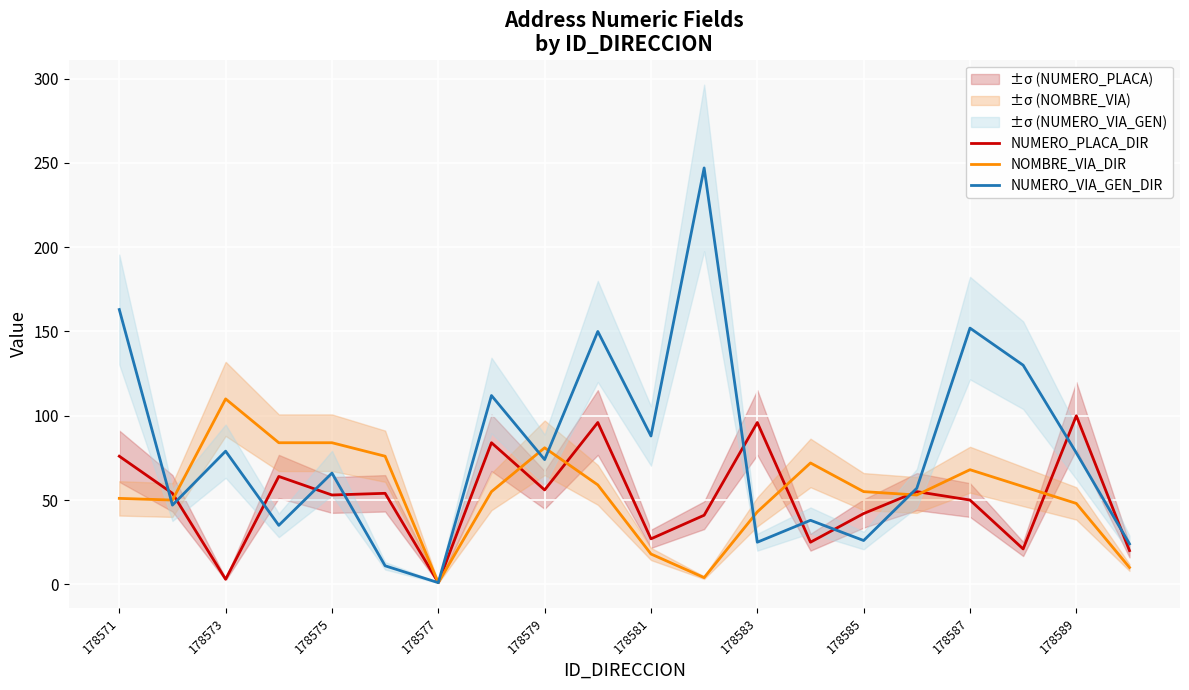

Reading left to right, list all the values displayed in this chart.

NUMERO_PLACA_DIR: 76	54	3	64	53	54	1	84	56	96	27	41	96	25	42	55	50	21	100	20
NOMBRE_VIA_DIR: 51	50	110	84	84	76	1	55	81	59	18	4	43	72	55	53	68	58	48	10
NUMERO_VIA_GEN_DIR: 163	47	79	35	66	11	1	112	74	150	88	247	25	38	26	57	152	130	78	24